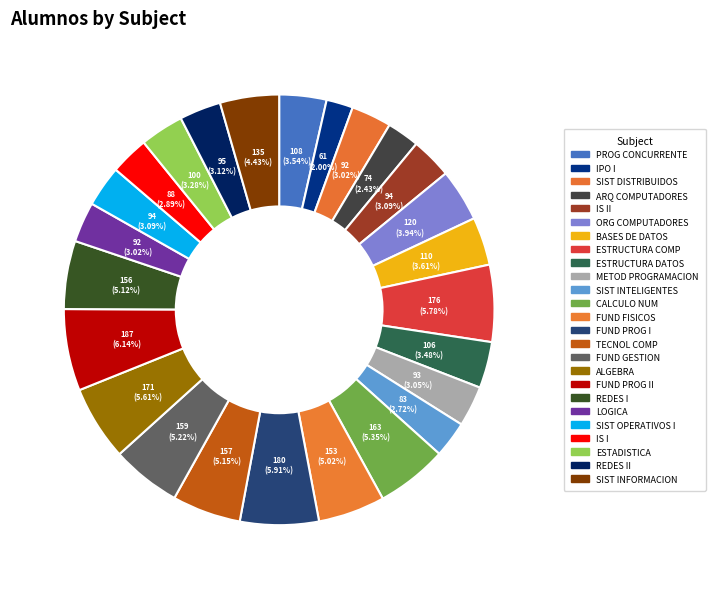

Is there a majority slice in this chart?

No